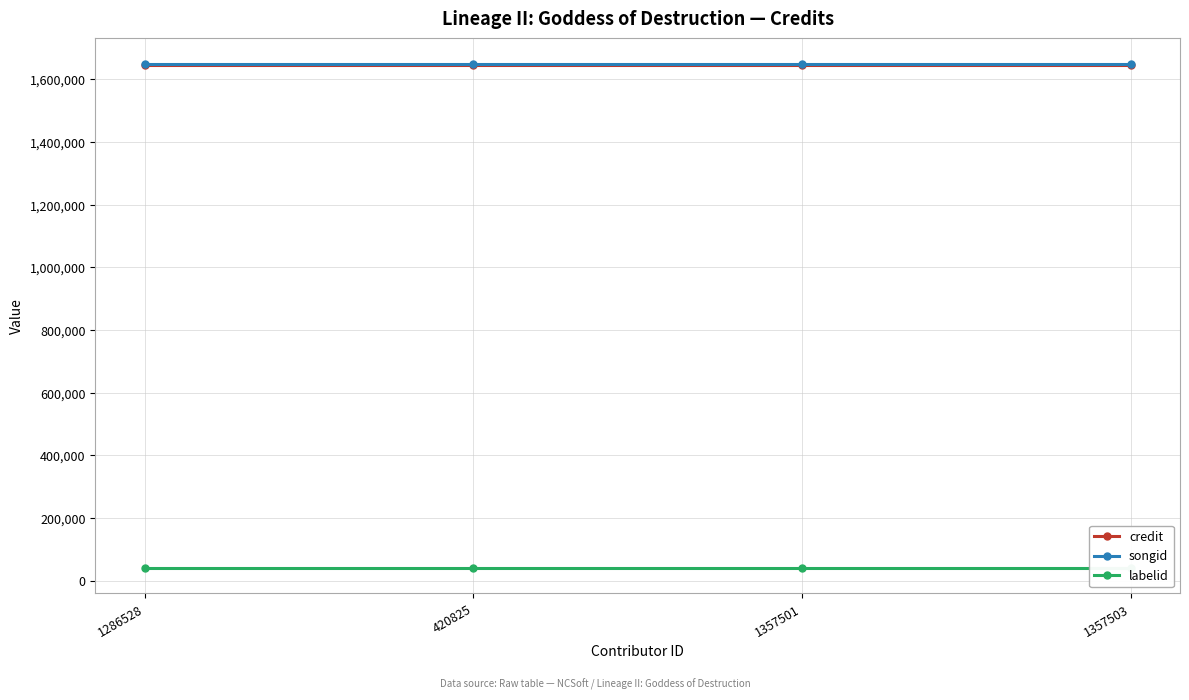

What is the total value across all series at 1357503?

3336551